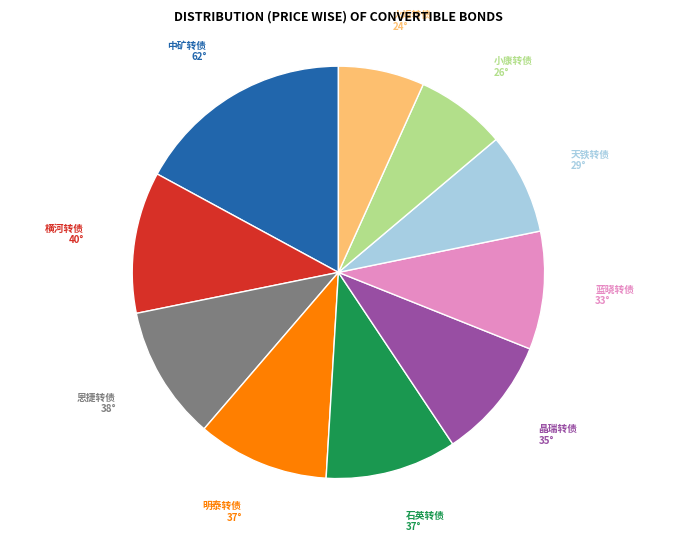

Which category has the biggest portion of the pie?

中矿转债